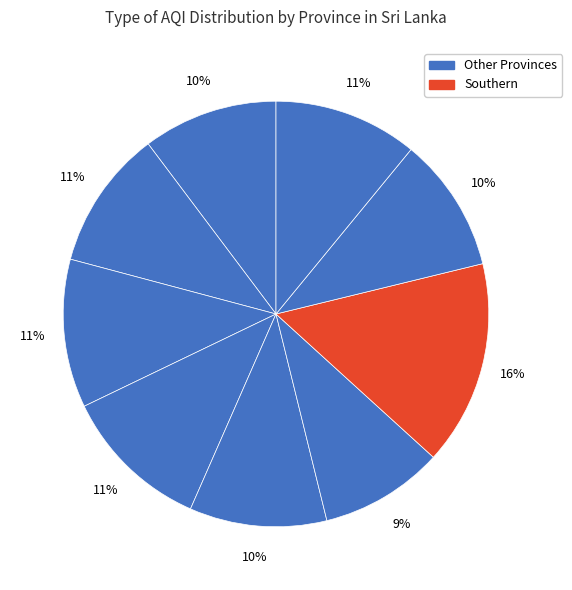

How many slices are in this pie chart?

9